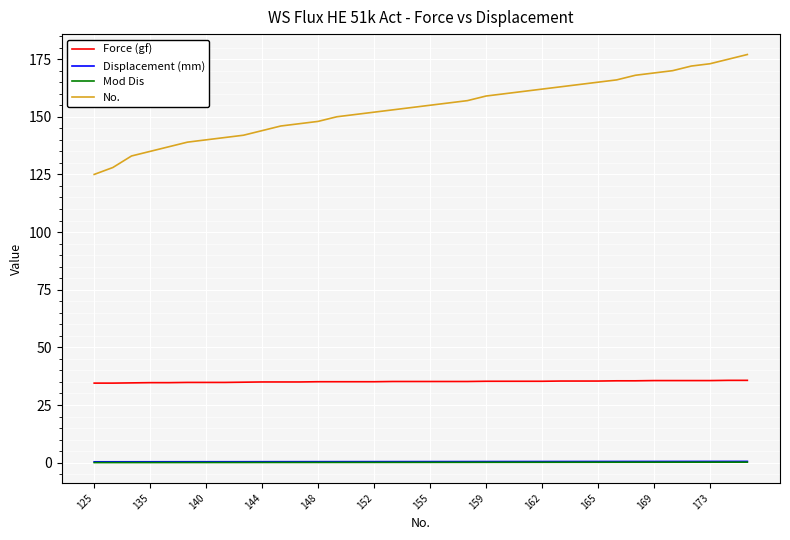

Which series has the largest total across all categories?

No.